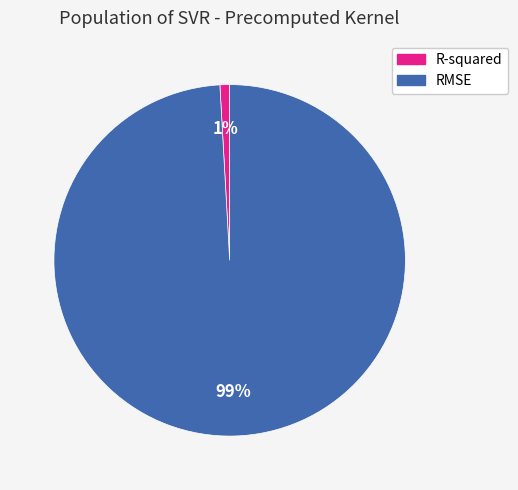

Which slice represents more than half of the pie?

RMSE